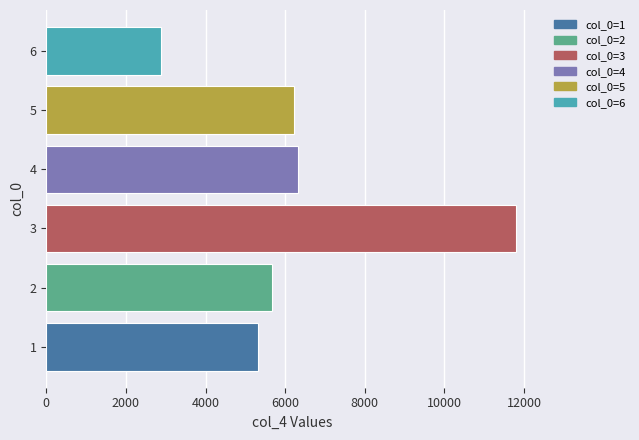

Does the chart contain stacked bars?

No